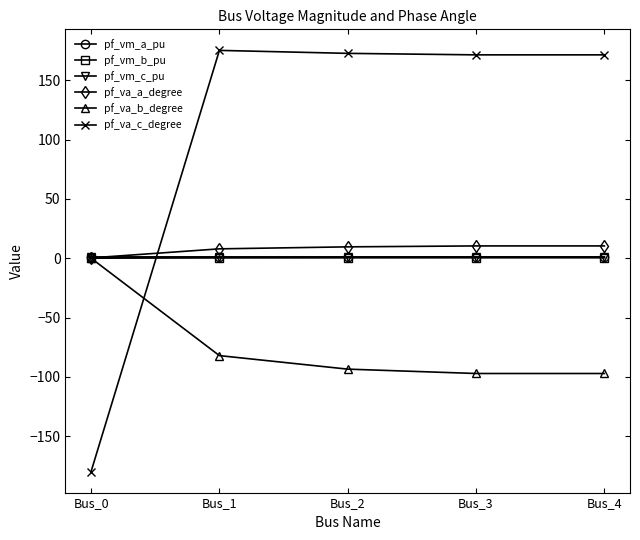

Which series has the largest range (max minus min)?

pf_va_c_degree